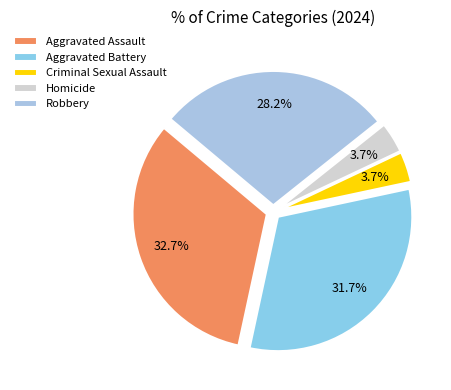

True or false: Homicide accounts for 1% of the total.

False